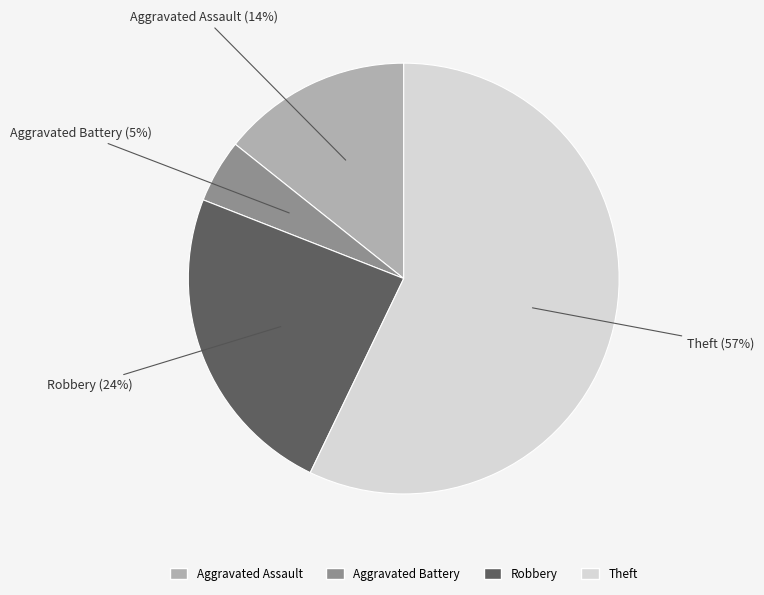

Rank the categories by value from lowest to highest.

Aggravated Battery, Aggravated Assault, Robbery, Theft